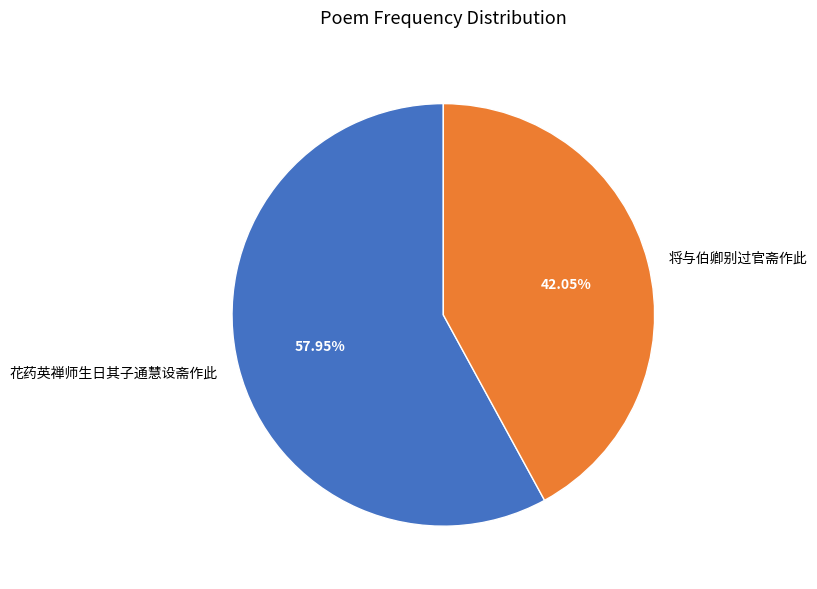

The 花药英禅师生日其子通慧设斋作此 slice represents 58% of the pie. True or false?

True